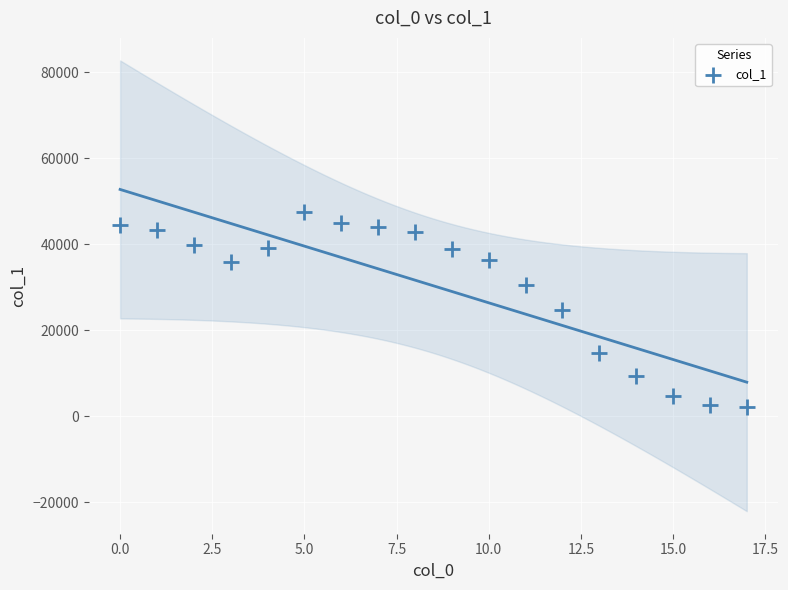

What is the range of Y values (max minus min)?

45353